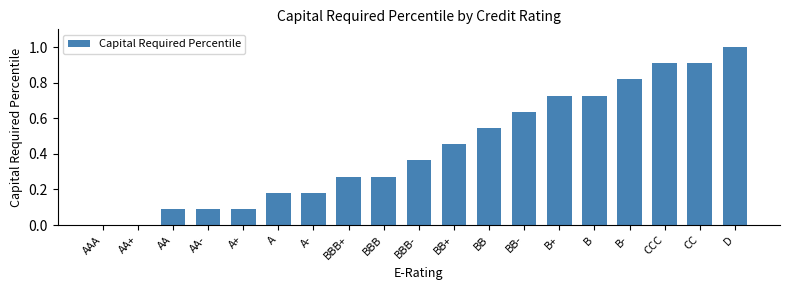

True or false: the data shows 0.4 at BBB+.

False